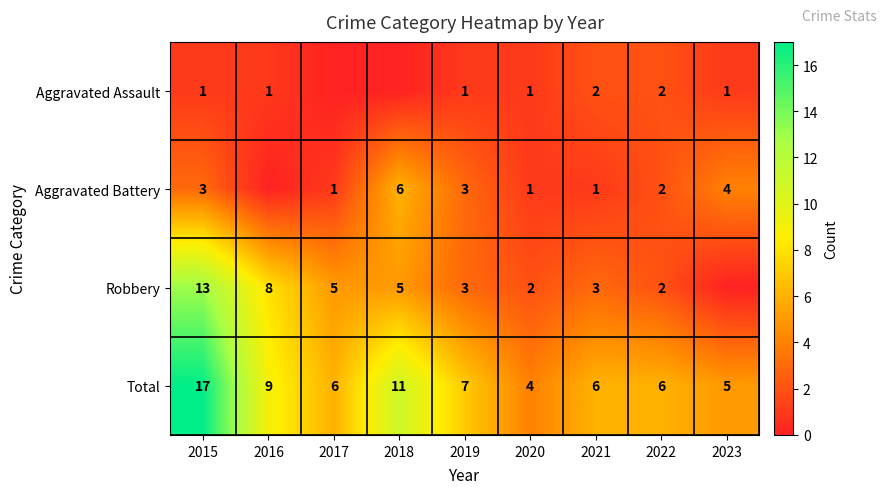

Which category has the highest value in the Total series?

2015